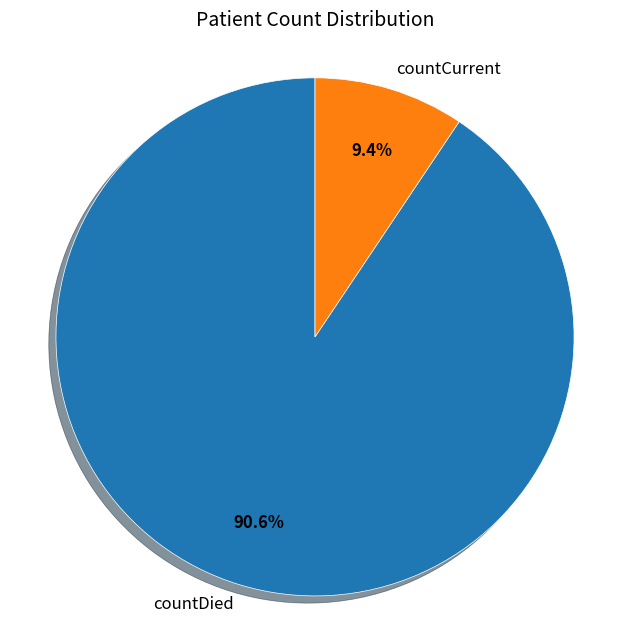

Which category has the biggest portion of the pie?

countDied